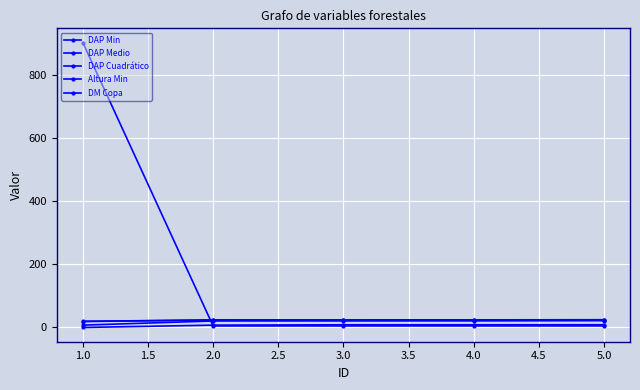

How many values in the DAP Medio series exceed 23?

4